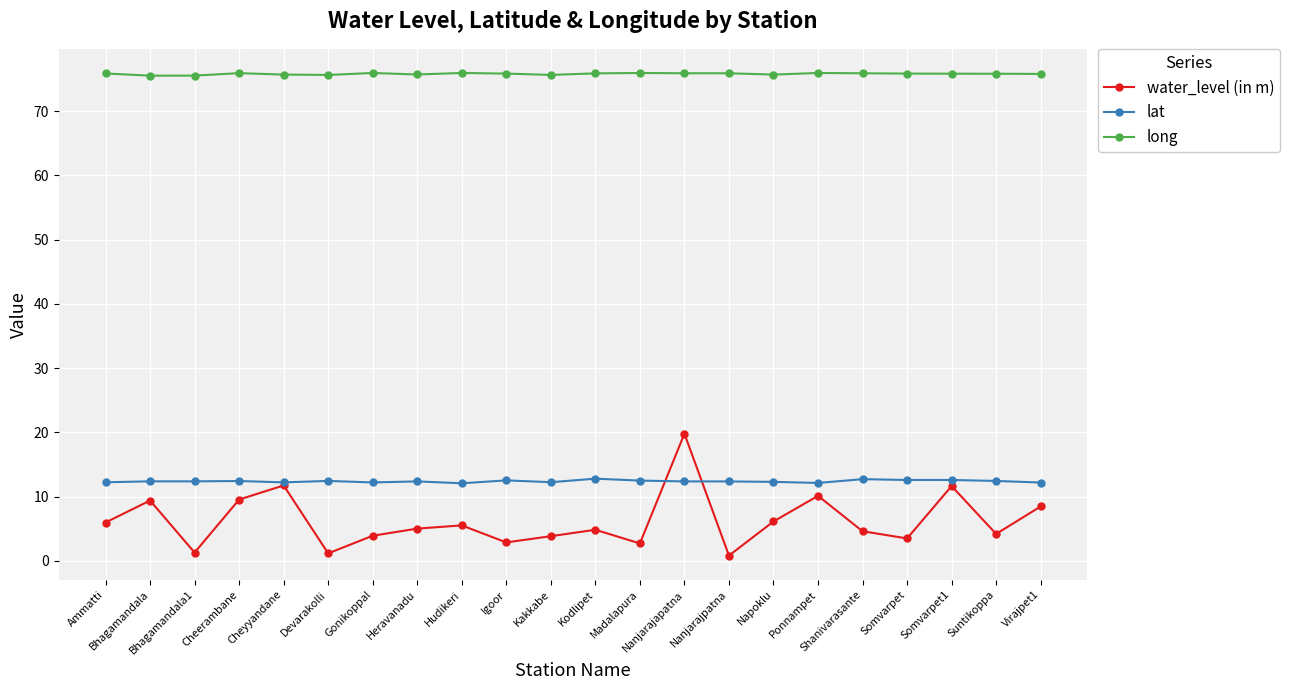

At how many categories does at least one series exceed 9?

22